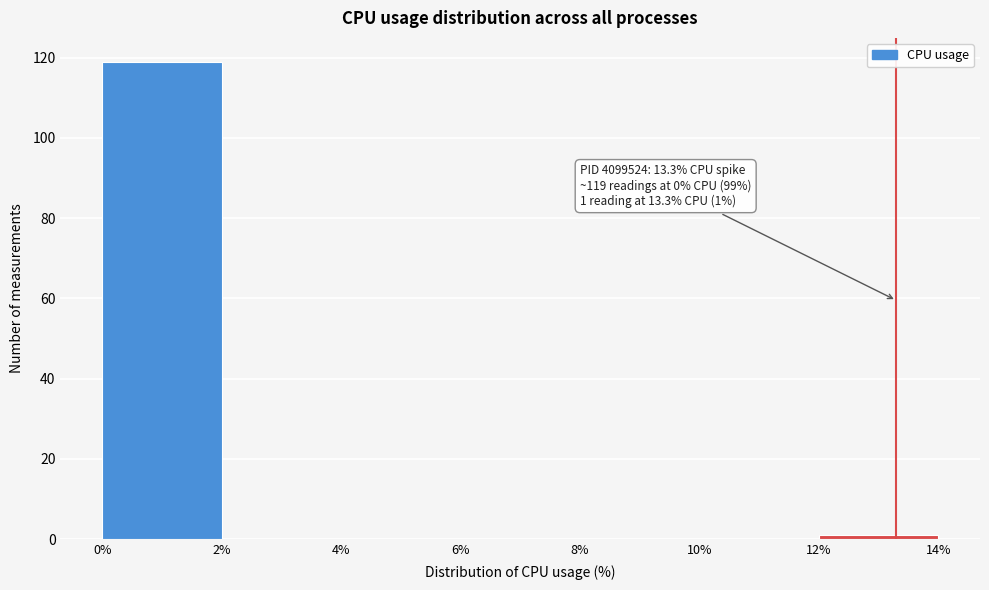

Over which range of the x-axis is the bar tallest?

0% to 2%